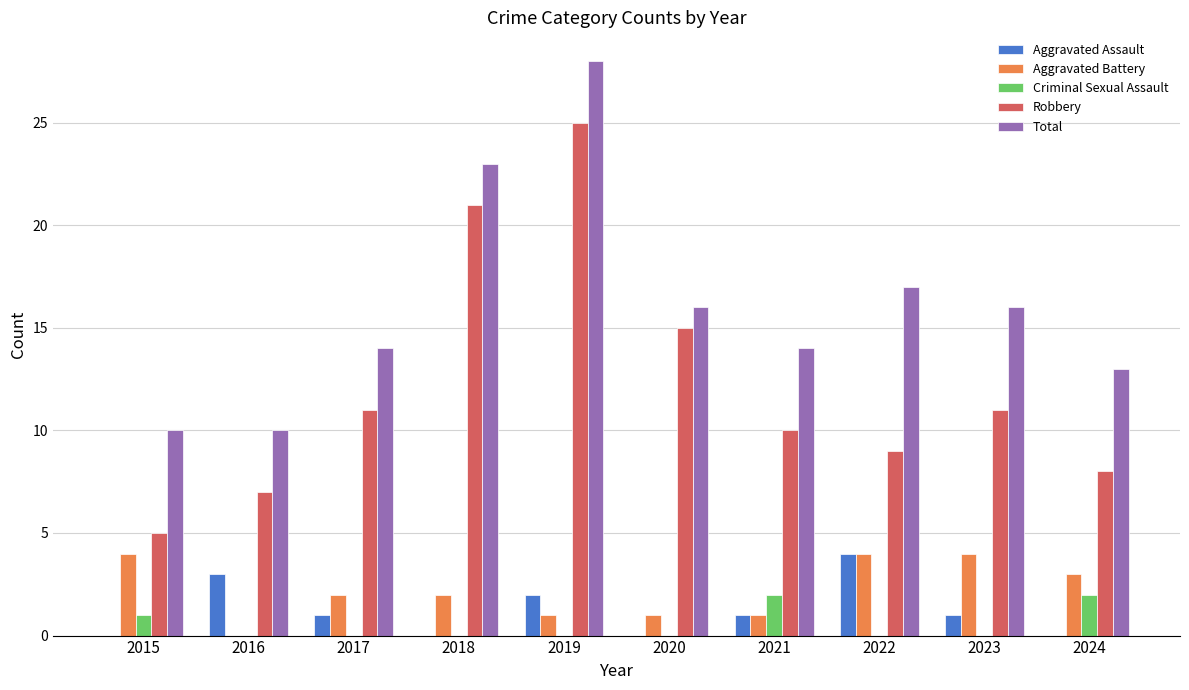

Which label corresponds to the largest value in the chart?

2019